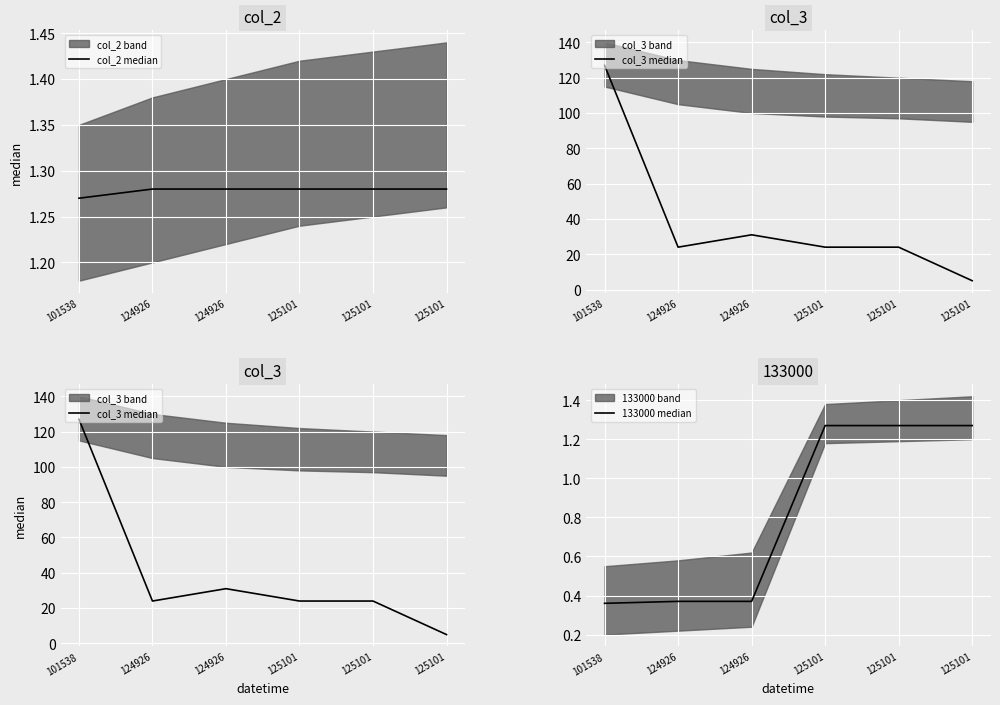

True or false: col_3 median has more than 0 points higher than both neighbors.

True